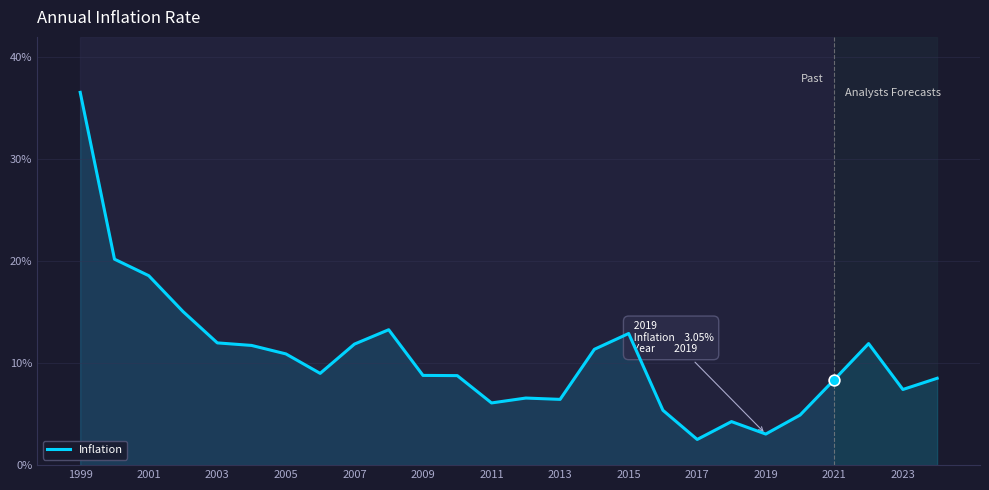

What is the maximum value shown in the chart?

36.6